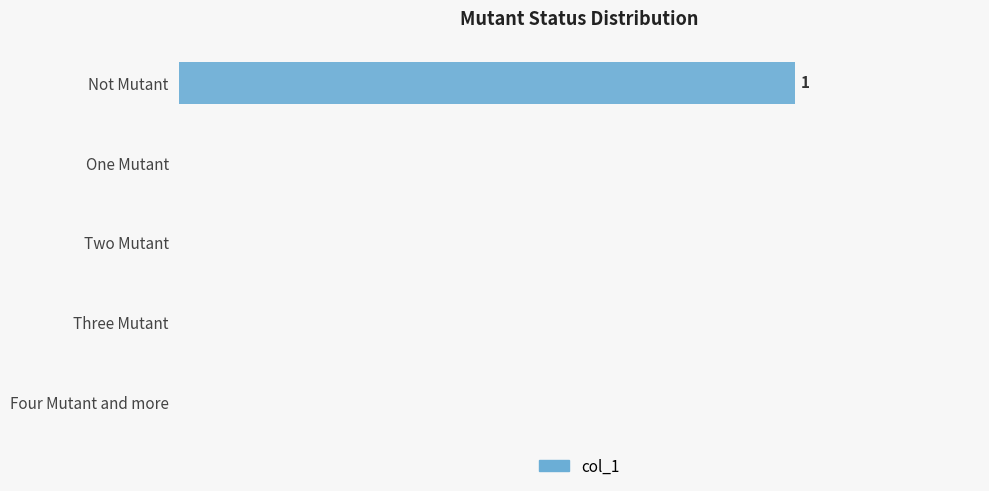

How many positive values are there?

1